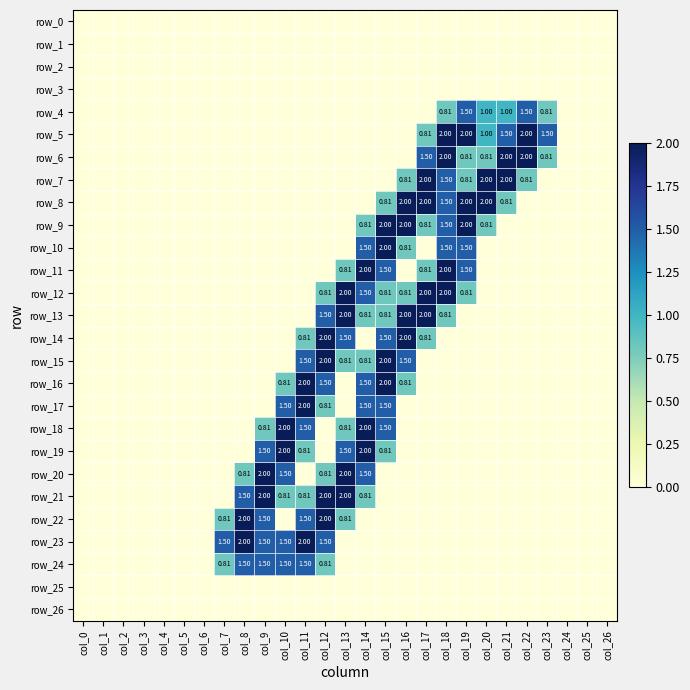

True or false: row_4 has a value of 1.5 at col_19.

True